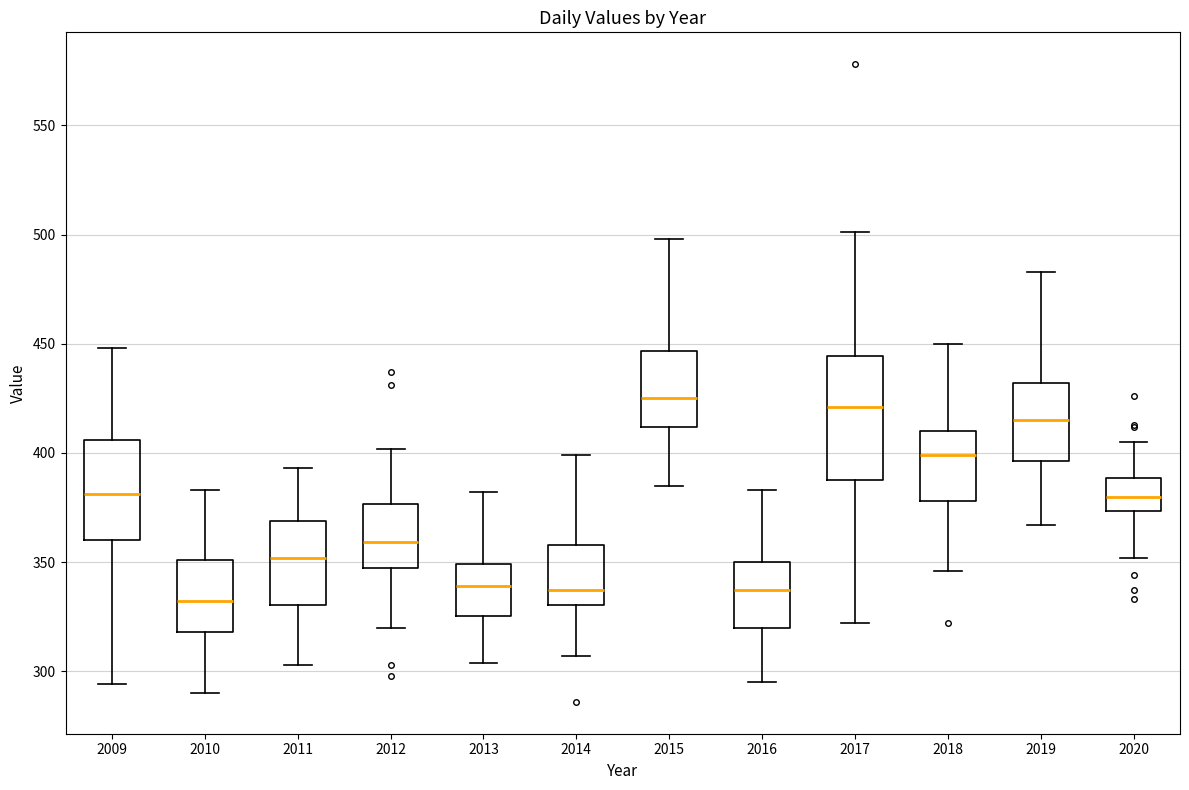

Comparing the boxes themselves (not the whiskers), which one is the tallest?

2017